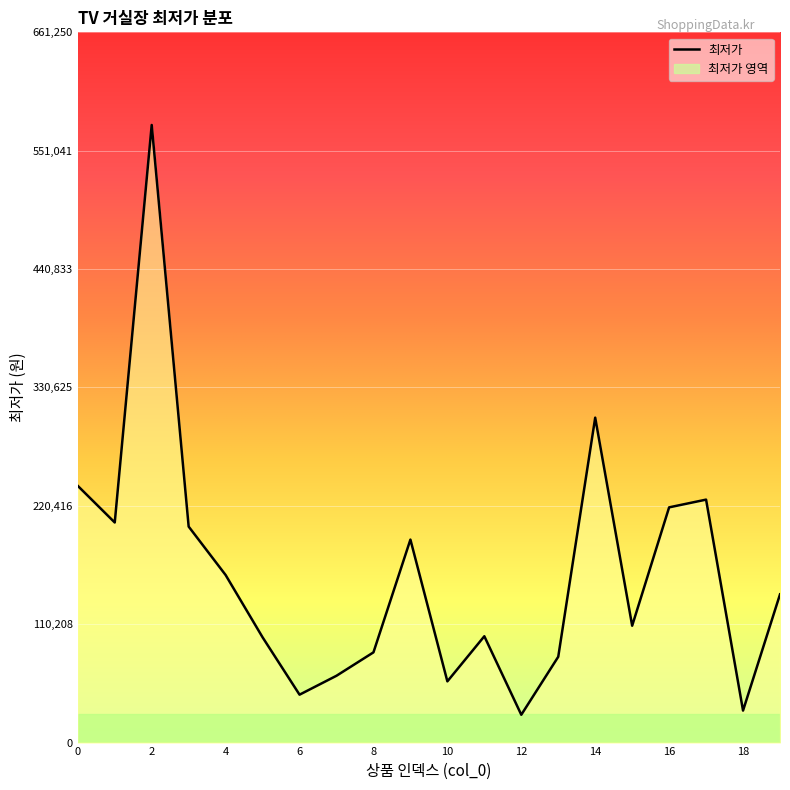

Reading left to right, what are all the values shown in this chart?

239000	204900	575000	201090	156000	98000	44600	62220	84000	189000	57000	99000	25900	79900	302500	108800	219000	226200	29800	138000